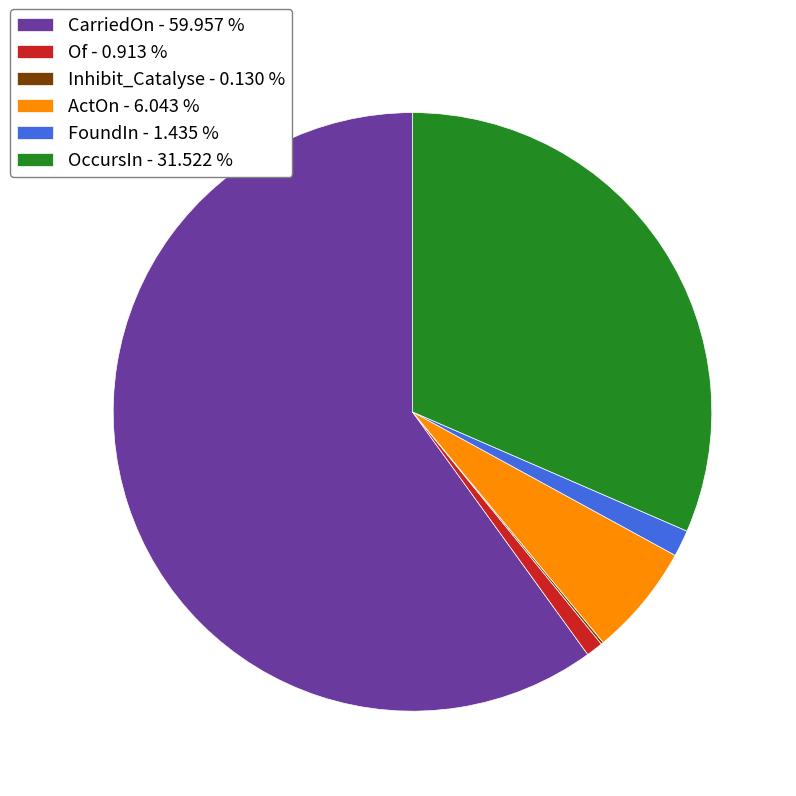

Is the sum of FoundIn - 1.435 % and ActOn - 6.043 % greater than half?

No